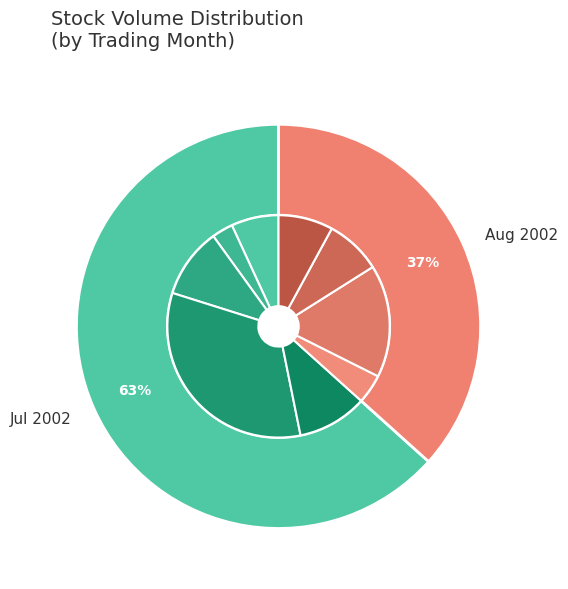

To the nearest percent, what is the difference between the 2002-07-11 and 2002-08-07 slice percentages?

6%